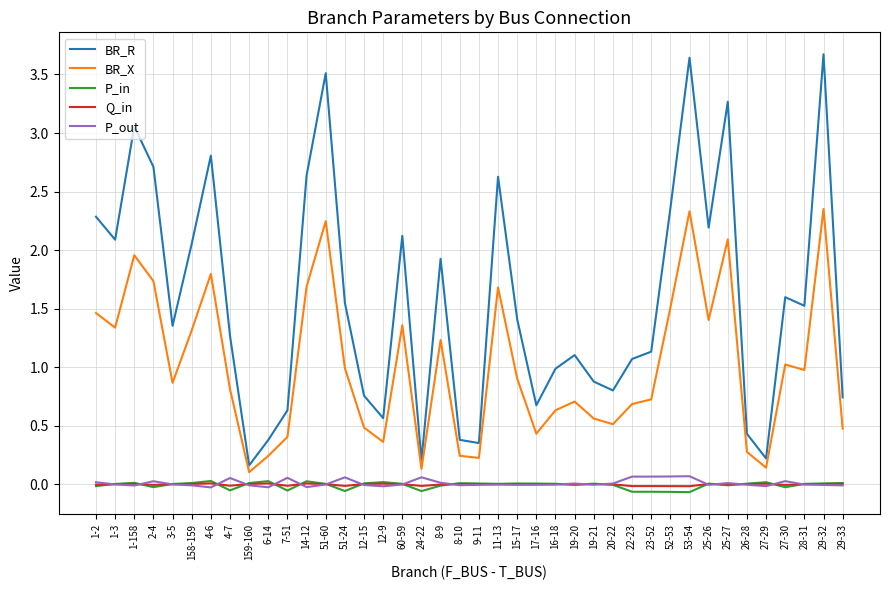

What is the difference between the maximum and minimum values in the BR_R series?

3.5